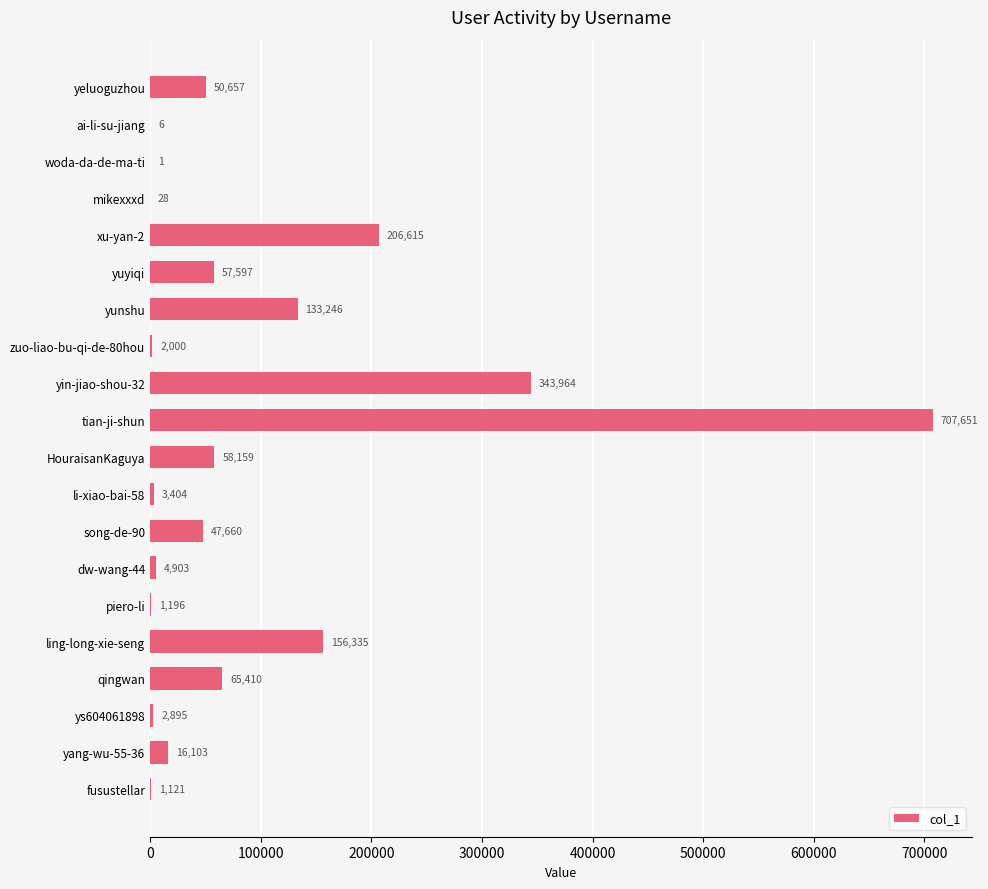

Which has a higher value, ling-long-xie-seng or tian-ji-shun?

tian-ji-shun